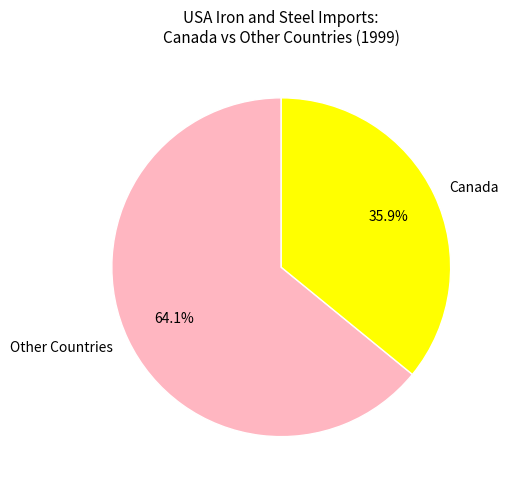

Which has a higher value, Other Countries or Canada?

Other Countries